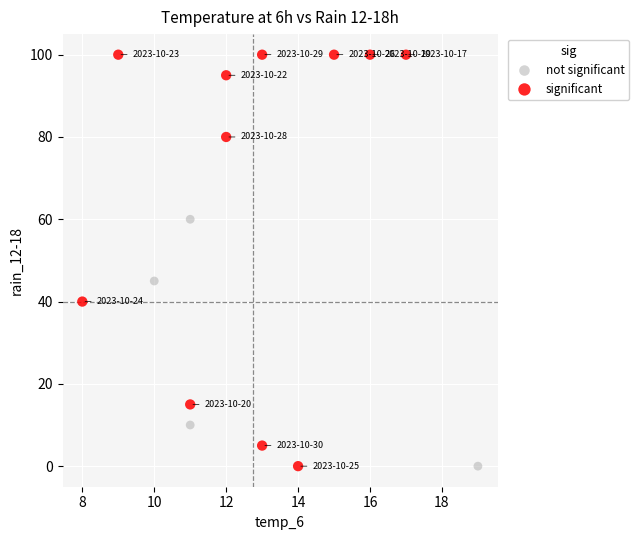

Which series has the widest spread of Y values?

significant